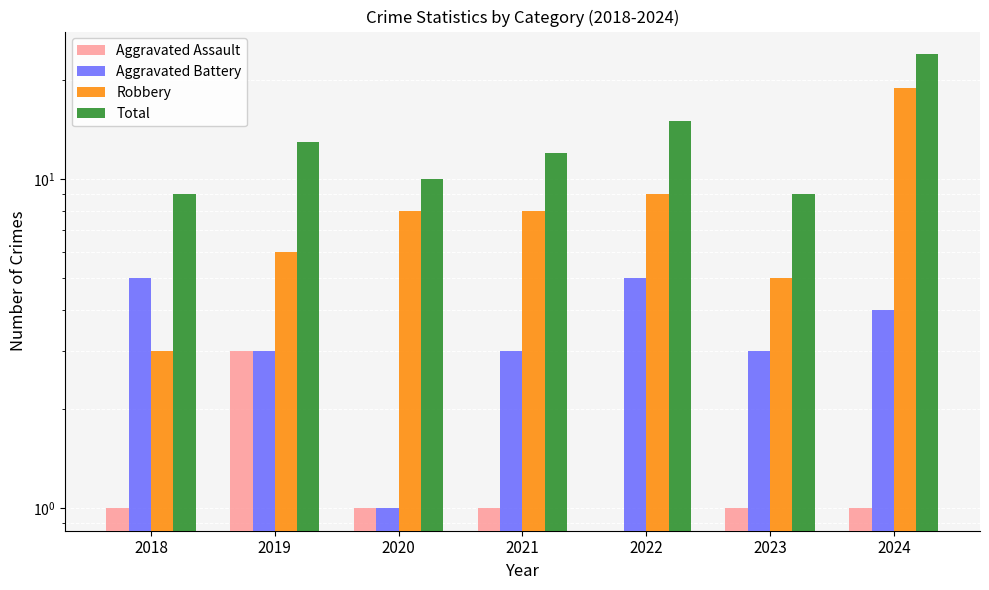

What is the spread (max minus min) of values at 2019?

10